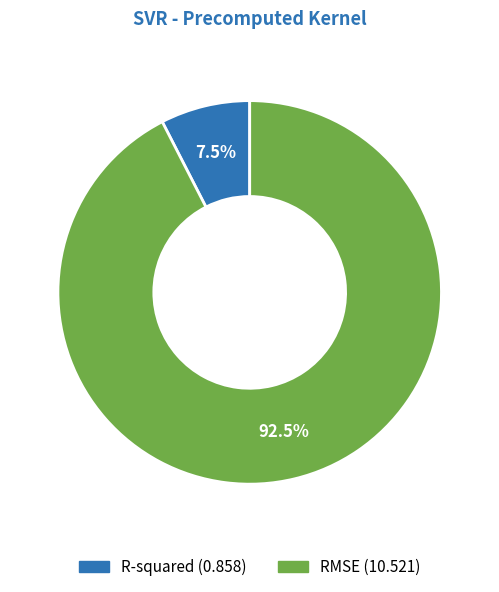

True or false: RMSE accounts for 99% of the total.

False